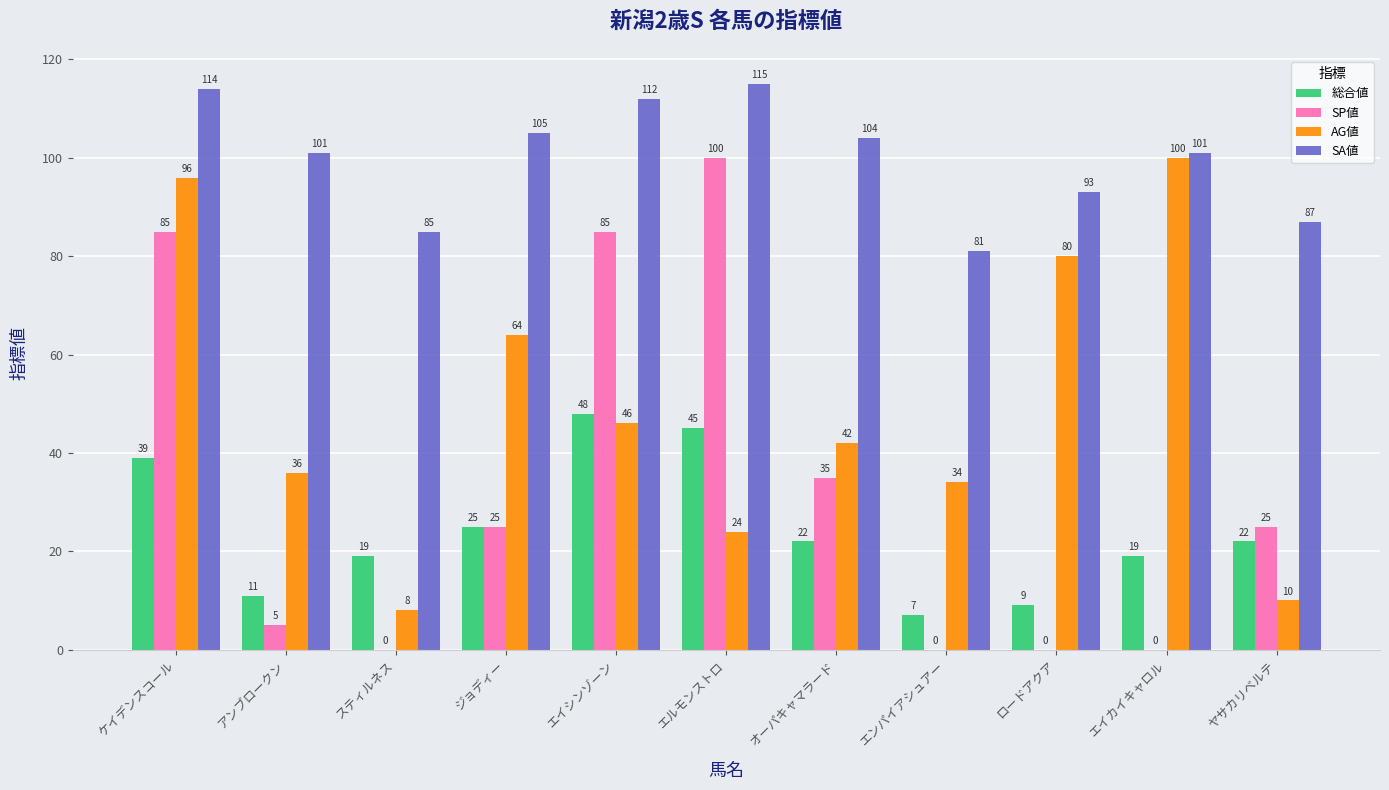

Reading left to right, extract all data points from this chart.

総合値: 39	11	19	25	48	45	22	7	9	19	22
SP値: 85	5	0	25	85	100	35	0	0	0	25
AG値: 96	36	8	64	46	24	42	34	80	100	10
SA値: 114	101	85	105	112	115	104	81	93	101	87